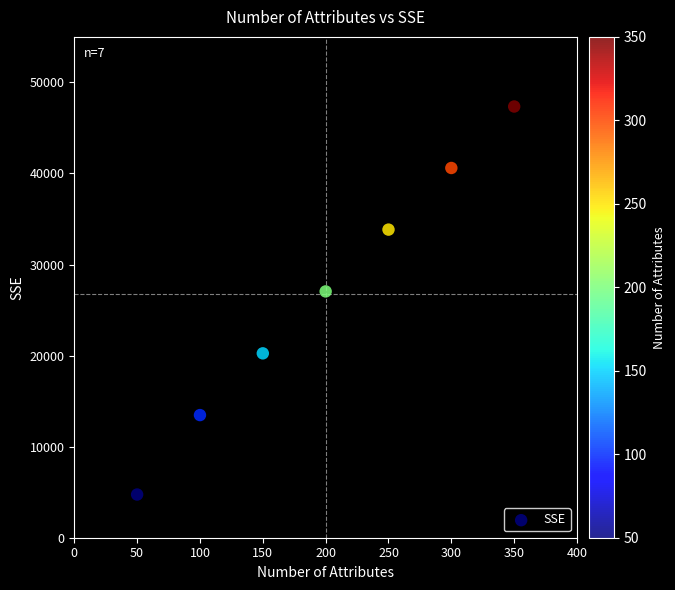

What is the range of X values (max minus min)?

300.0